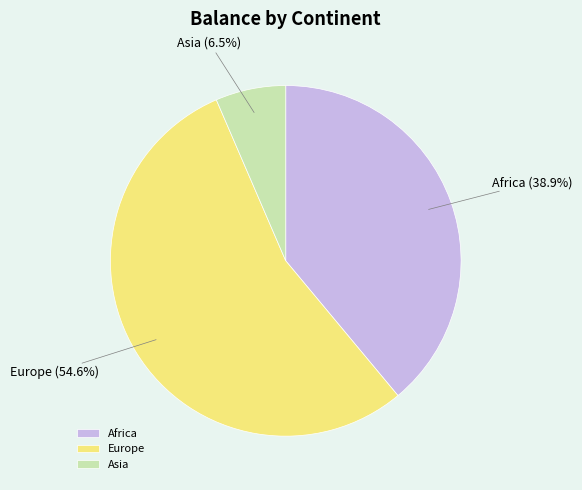

Combined, what portion of the pie is Africa and Asia?

45.4%